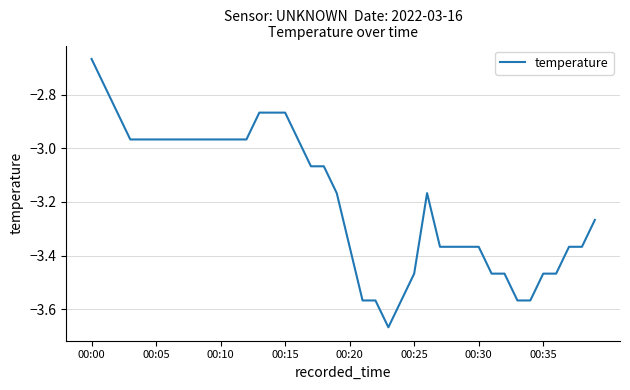

What is the difference between the maximum and minimum values?

1.0